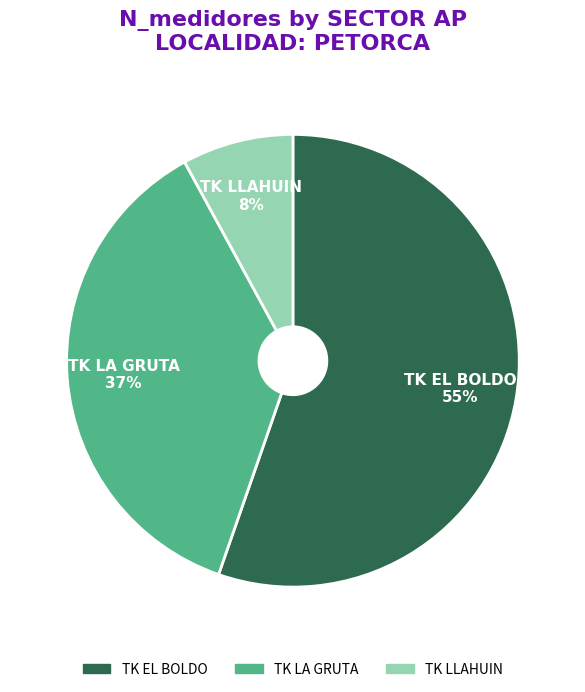

Is TK EL BOLDO the majority of the pie?

Yes